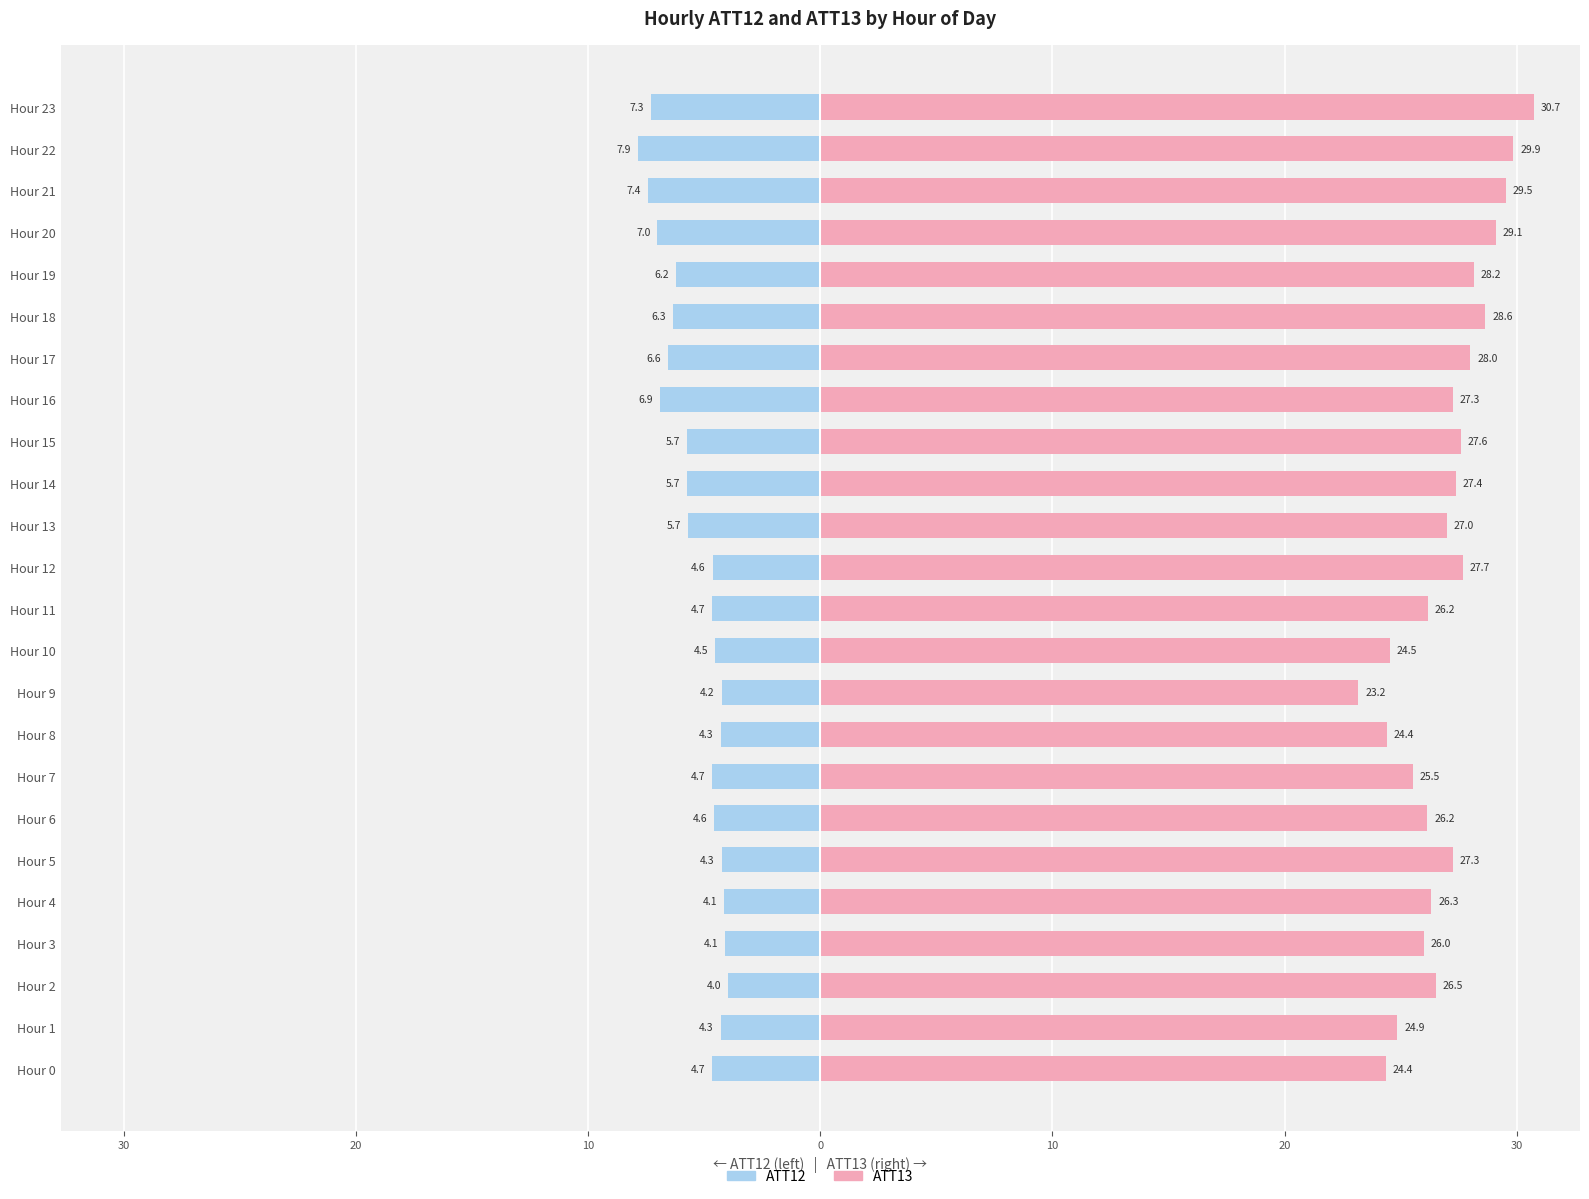

Reading right to left, what are all the values shown in this chart?

ATT12: -7.3	-7.9	-7.4	-7.0	-6.2	-6.3	-6.6	-6.9	-5.7	-5.7	-5.7	-4.6	-4.7	-4.5	-4.2	-4.3	-4.7	-4.6	-4.3	-4.1	-4.1	-4.0	-4.3	-4.7
ATT13: 30.7	29.9	29.5	29.1	28.2	28.6	28.0	27.3	27.6	27.4	27.0	27.7	26.2	24.5	23.2	24.4	25.5	26.2	27.3	26.3	26.0	26.5	24.9	24.4